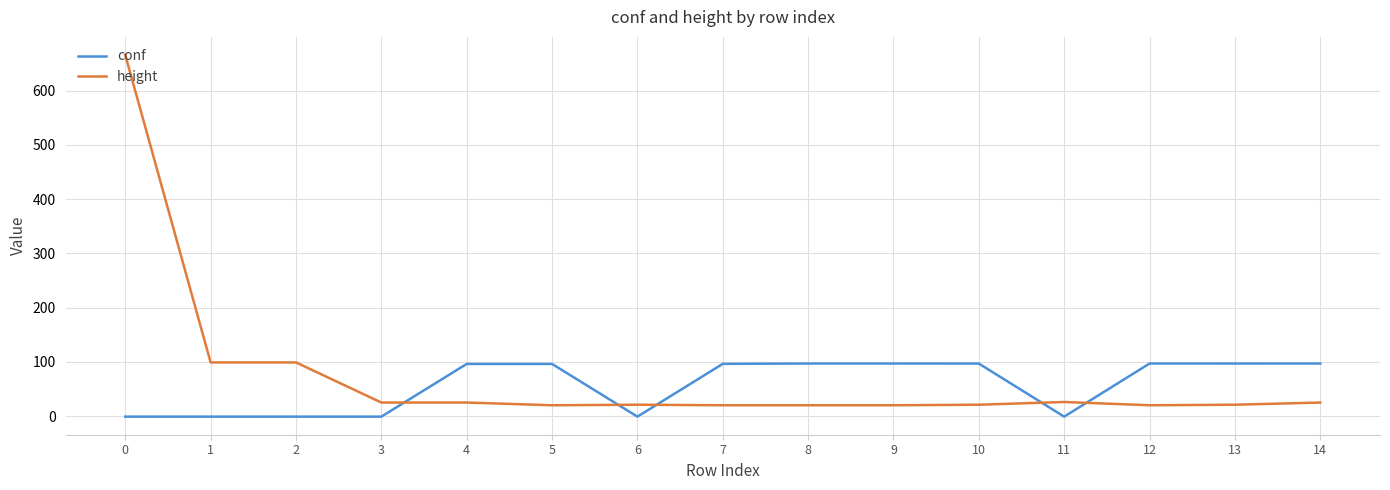

List the series in order of their peak value, lowest first.

conf, height